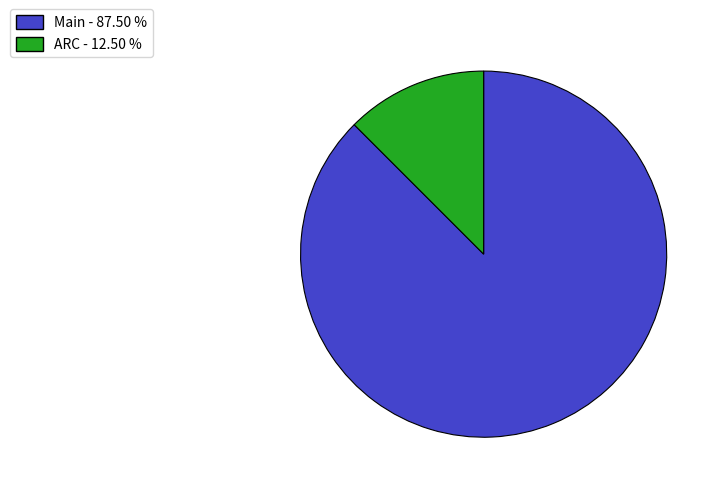

Between ARC and Main, which is larger?

Main